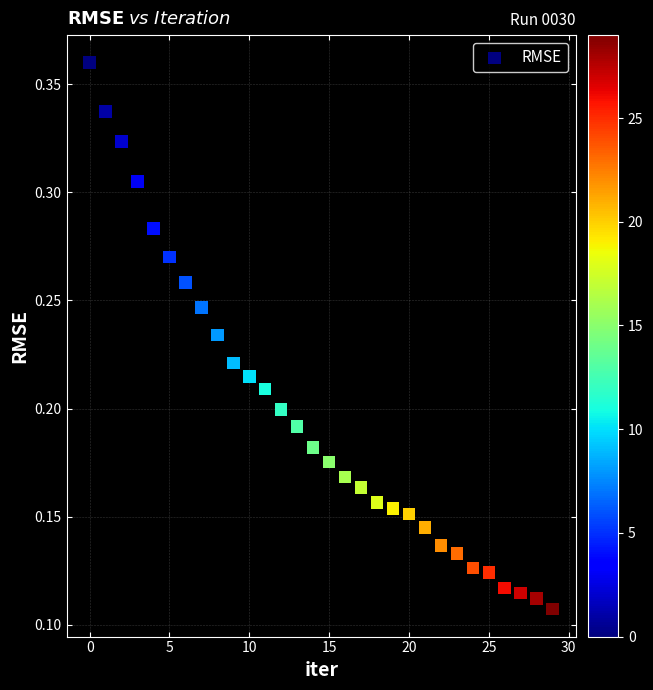

How many data points are displayed?

30